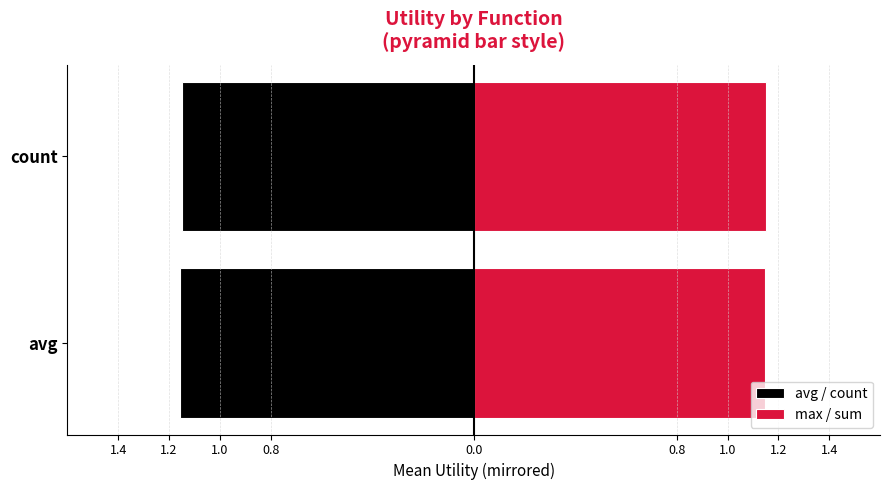

At how many categories does at least one series exceed 0?

2